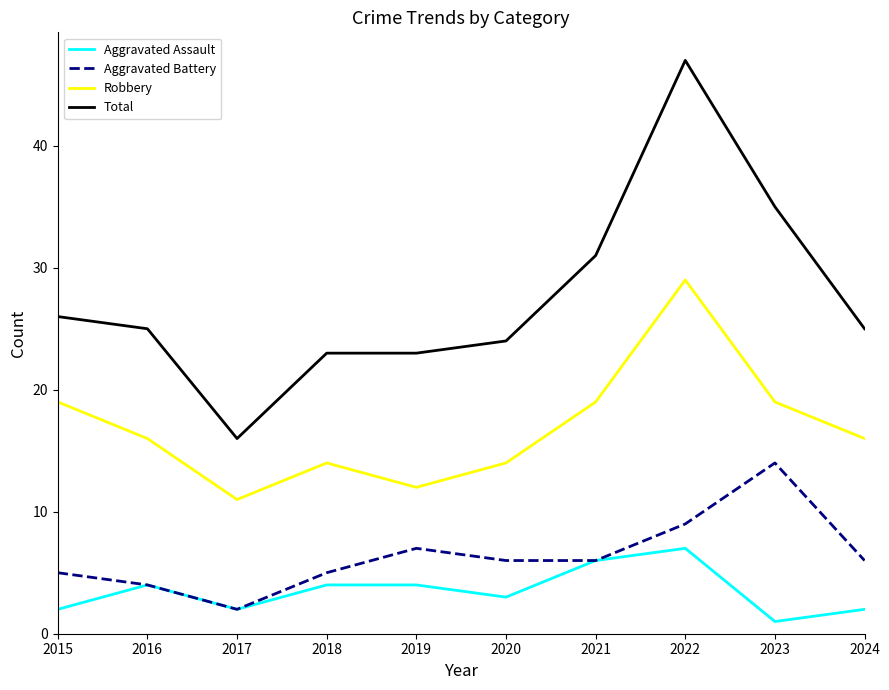

Rank the series by their maximum value, from highest to lowest.

Total, Robbery, Aggravated Battery, Aggravated Assault